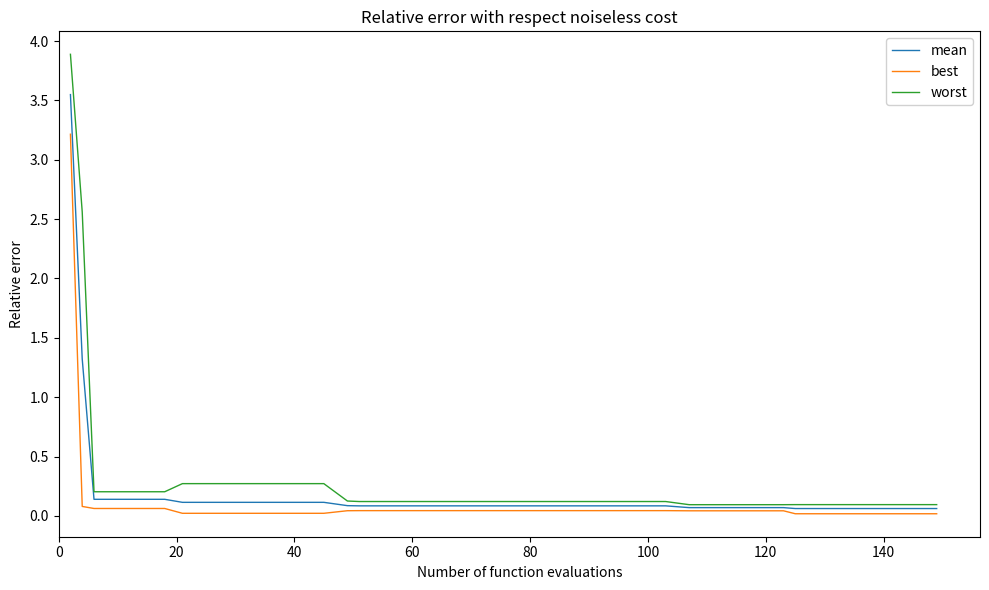

Is this an area chart (filled region under the line)?

No